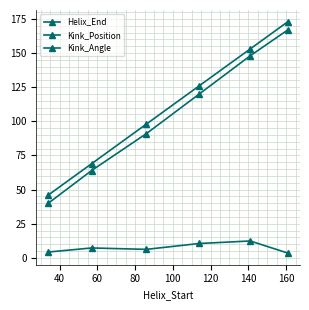

How many data points does each series have?

6